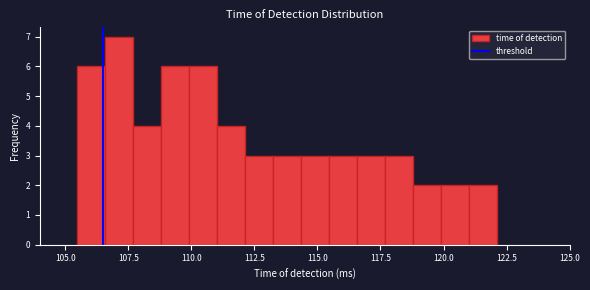

Read against the x-axis, roughly where is the centre of the tallest bar?

107.0